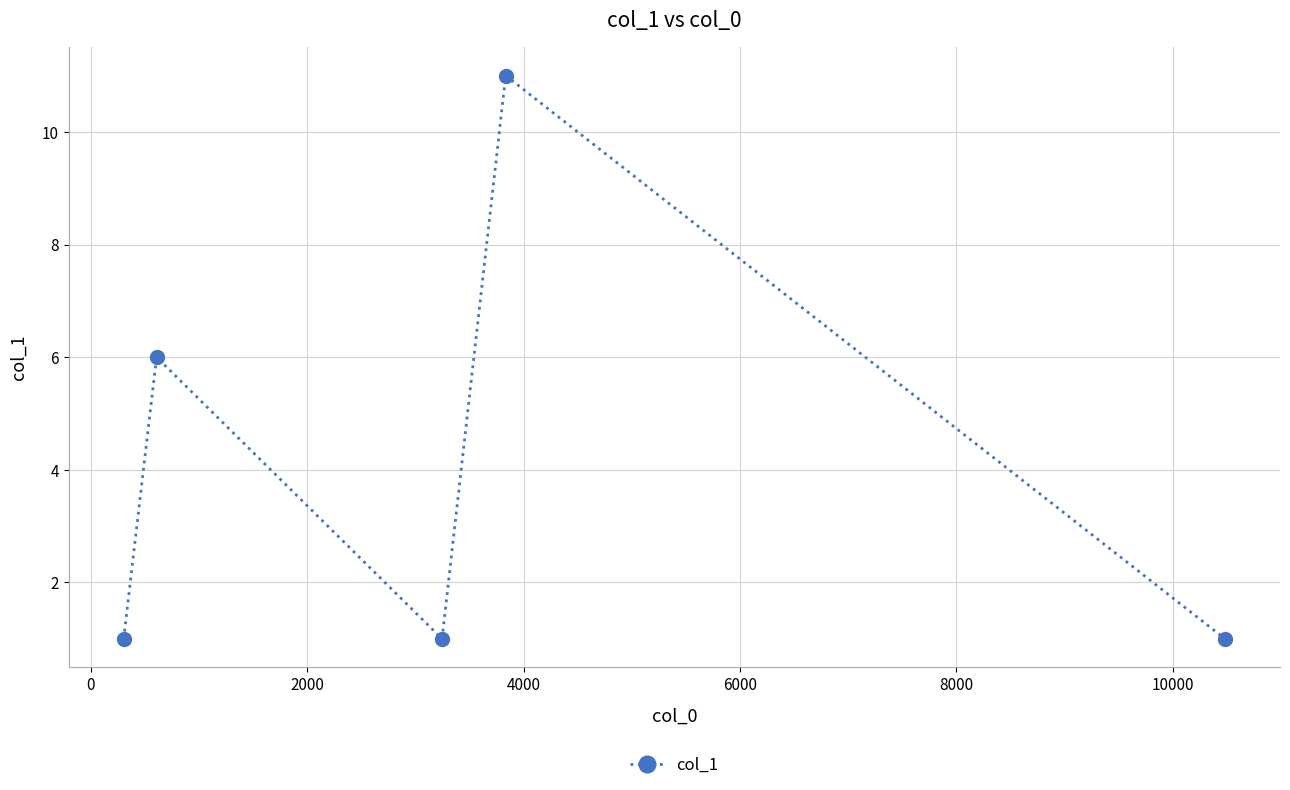

What is the difference between the maximum and minimum values?

10